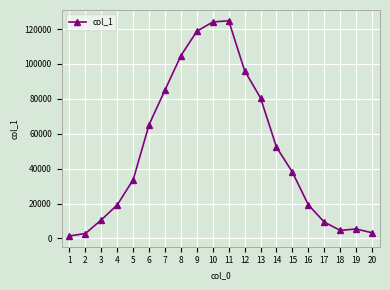

What is the greatest value displayed?

124765